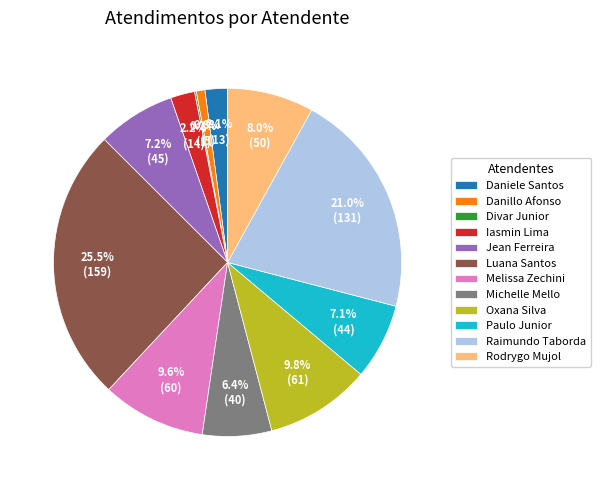

What percentage is NOT represented by Melissa Zechini?

90.4%